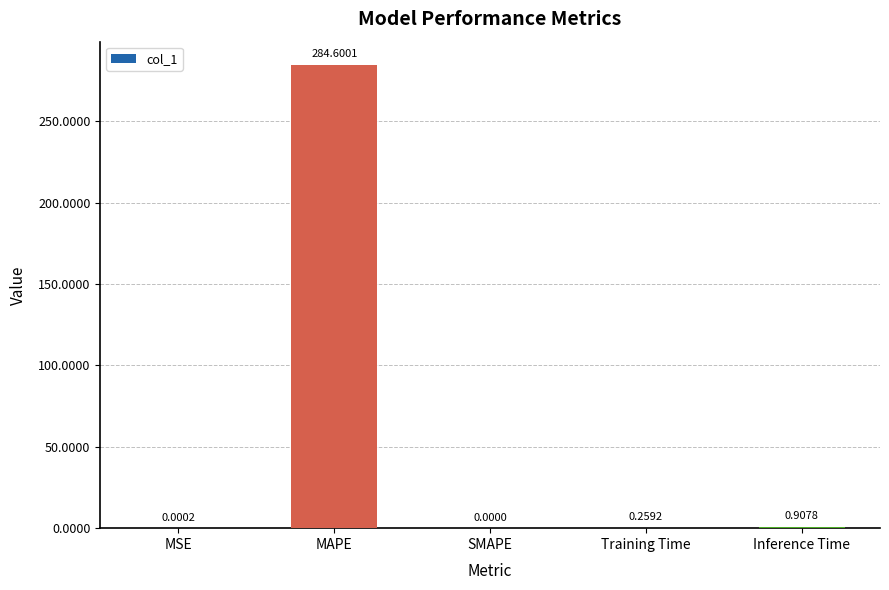

Which label corresponds to the largest value in the chart?

MAPE